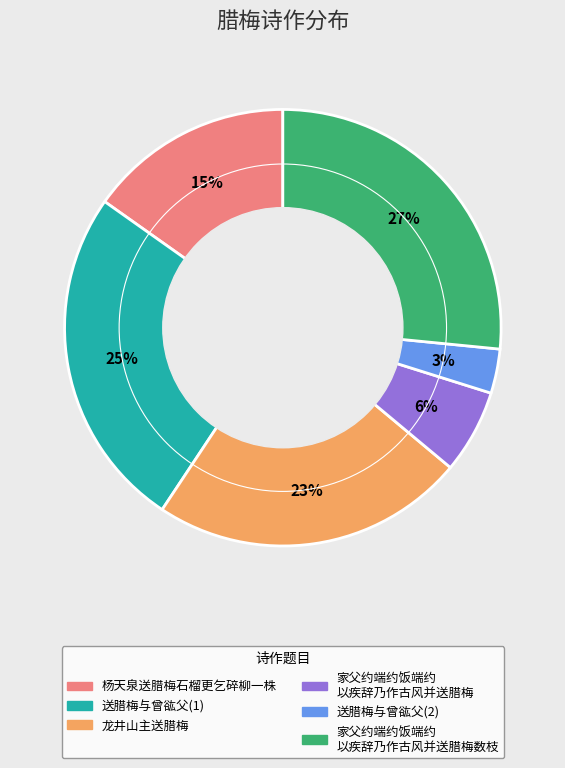

To the nearest percent, what is the average slice percentage?

17%